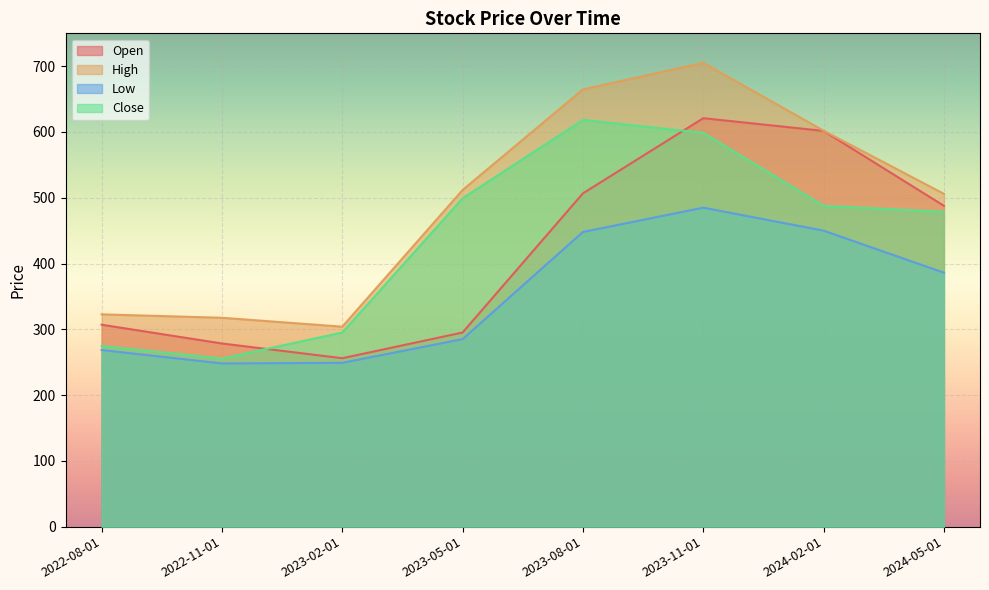

Reading right to left, what are all the values shown in this chart?

Open: 487.8	601.6	621.0	506.7	295.1	256.1	278.4	307.0
High: 506.0	602.0	705.2	664.8	511.9	304.0	317.6	322.8
Low: 386.1	450.0	484.9	448.0	285.1	249.1	248.1	268.5
Close: 478.7	487.8	598.7	618.4	499.2	295.1	255.6	274.8